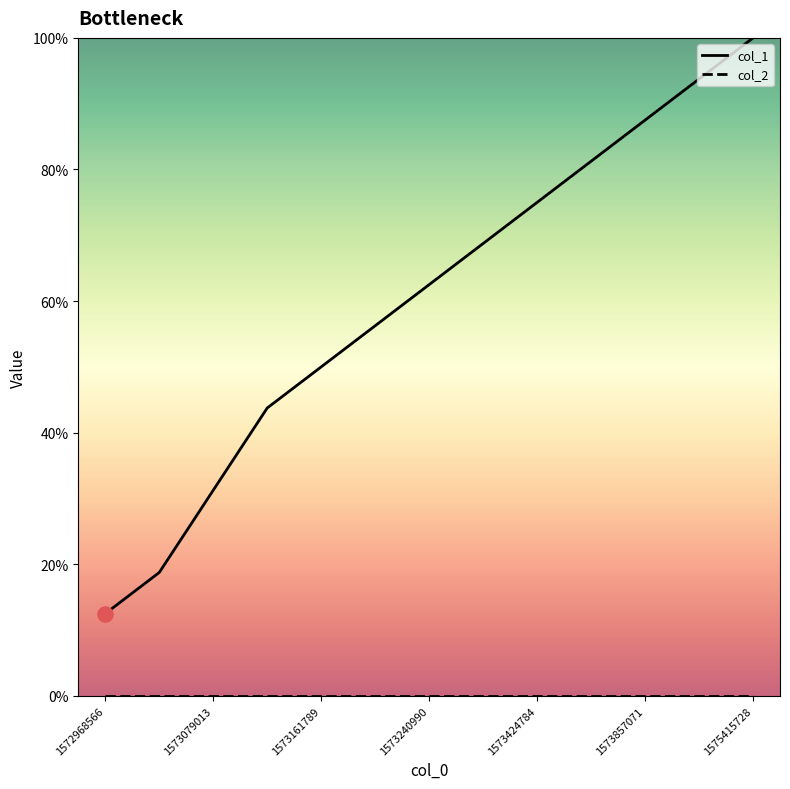

Which series has the widest spread of values?

col_1